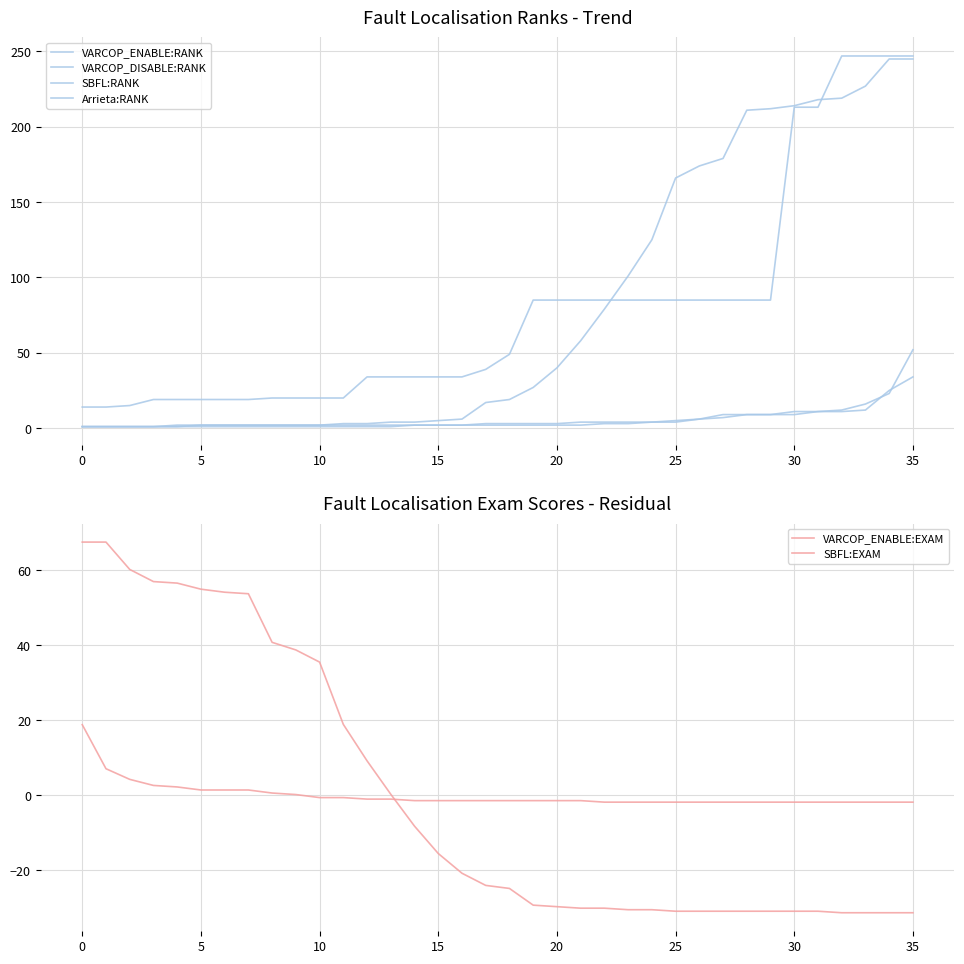

What is the lowest value of the VARCOP_DISABLE:RANK series?

1.0